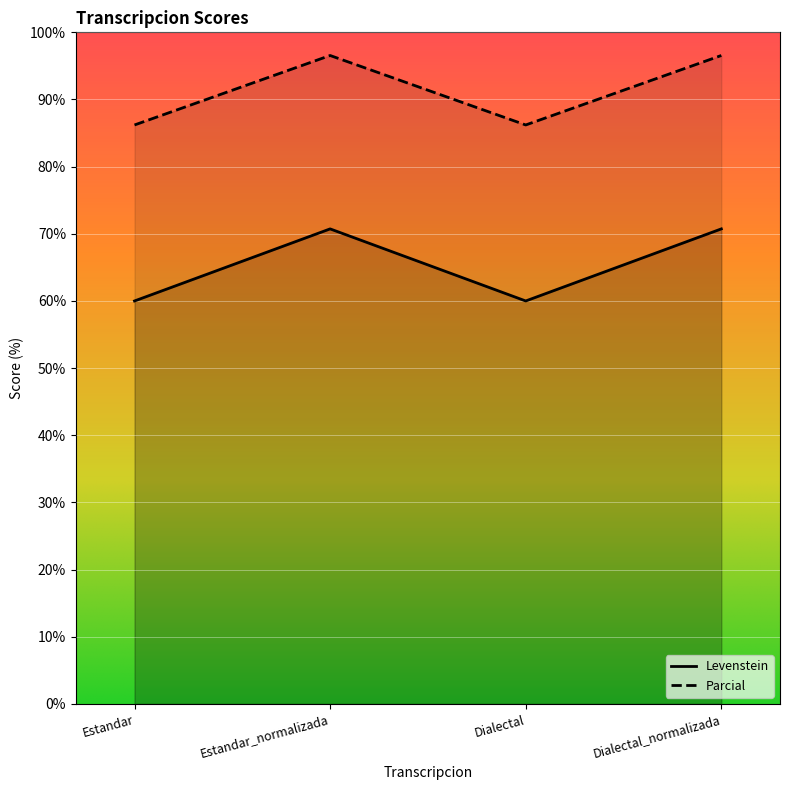

True or false: Levenstein and Parcial intersect in this chart.

False